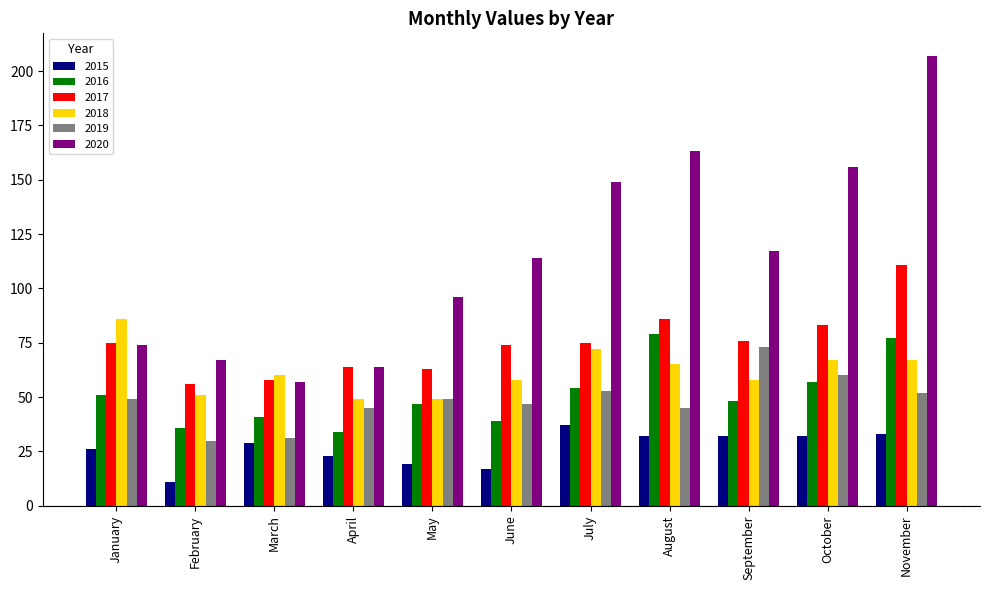

How many bars are there in total?

66